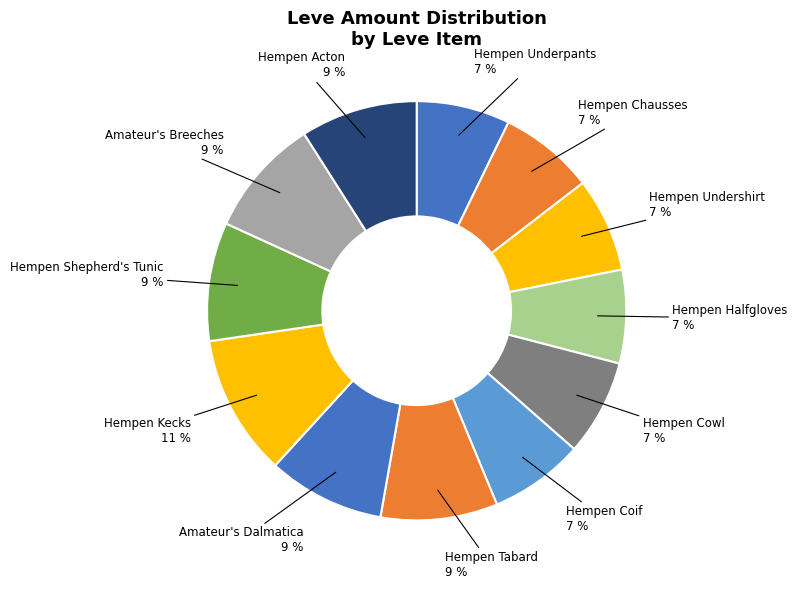

To the nearest percent, what is the difference between the largest and smallest slice percentages?

4%